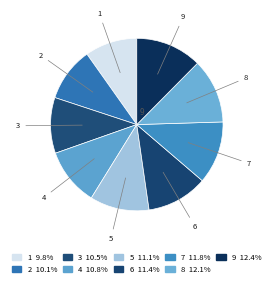

How many slices are in this pie chart?

9